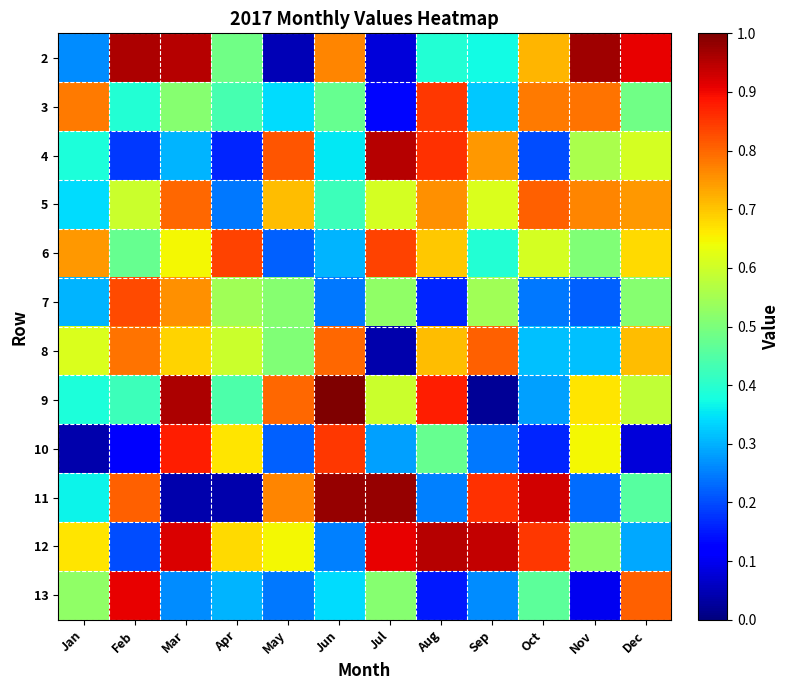

Reading left to right, what are all the values shown in this chart?

2: Jan=26	Feb=95	Mar=94	Apr=48	May=5	Jun=76	Jul=8	Aug=39	Sep=37	Oct=71	Nov=96	Dec=90
3: Jan=77	Feb=39	Mar=51	Apr=43	May=34	Jun=47	Jul=13	Aug=84	Sep=32	Oct=77	Nov=78	Dec=48
4: Jan=38	Feb=18	Mar=30	Apr=16	May=81	Jun=35	Jul=94	Aug=85	Sep=74	Oct=20	Nov=55	Dec=60
5: Jan=34	Feb=59	Mar=79	Apr=24	May=70	Jun=42	Jul=60	Aug=75	Sep=61	Oct=80	Nov=76	Dec=74
6: Jan=74	Feb=47	Mar=64	Apr=83	May=22	Jun=30	Jul=83	Aug=69	Sep=39	Oct=60	Nov=50	Dec=67
7: Jan=30	Feb=82	Mar=75	Apr=54	May=51	Jun=24	Jul=52	Aug=16	Sep=54	Oct=24	Nov=22	Dec=51
8: Jan=61	Feb=78	Mar=68	Apr=59	May=50	Jun=79	Jul=4	Aug=70	Sep=80	Oct=31	Nov=31	Dec=70
9: Jan=38	Feb=42	Mar=95	Apr=44	May=79	Jun=99	Jul=59	Aug=87	Sep=2	Oct=28	Nov=66	Dec=58
10: Jan=4	Feb=11	Mar=87	Apr=66	May=22	Jun=84	Jul=28	Aug=47	Sep=24	Oct=16	Nov=64	Dec=8
11: Jan=36	Feb=80	Mar=4	Apr=4	May=76	Jun=97	Jul=97	Aug=25	Sep=85	Oct=92	Nov=23	Dec=45
12: Jan=66	Feb=20	Mar=91	Apr=67	May=64	Jun=25	Jul=90	Aug=94	Sep=93	Oct=84	Nov=52	Dec=29
13: Jan=52	Feb=90	Mar=26	Apr=30	May=24	Jun=34	Jul=51	Aug=15	Sep=26	Oct=46	Nov=10	Dec=80